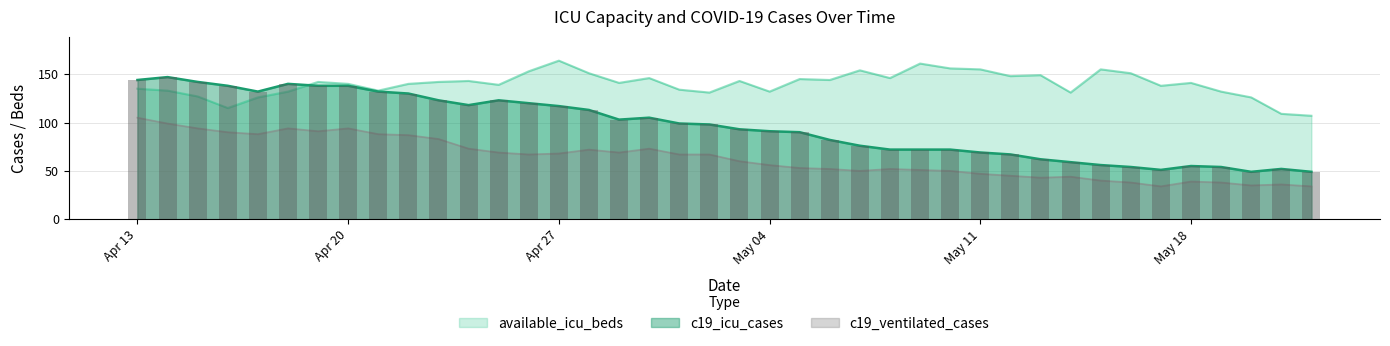

At which category is the sum across all series the highest?

Apr 13